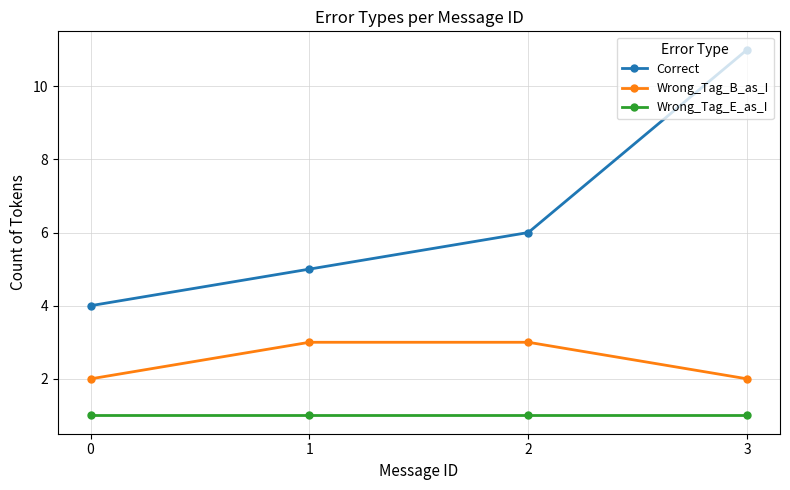

Which series has the largest range (max minus min)?

Correct